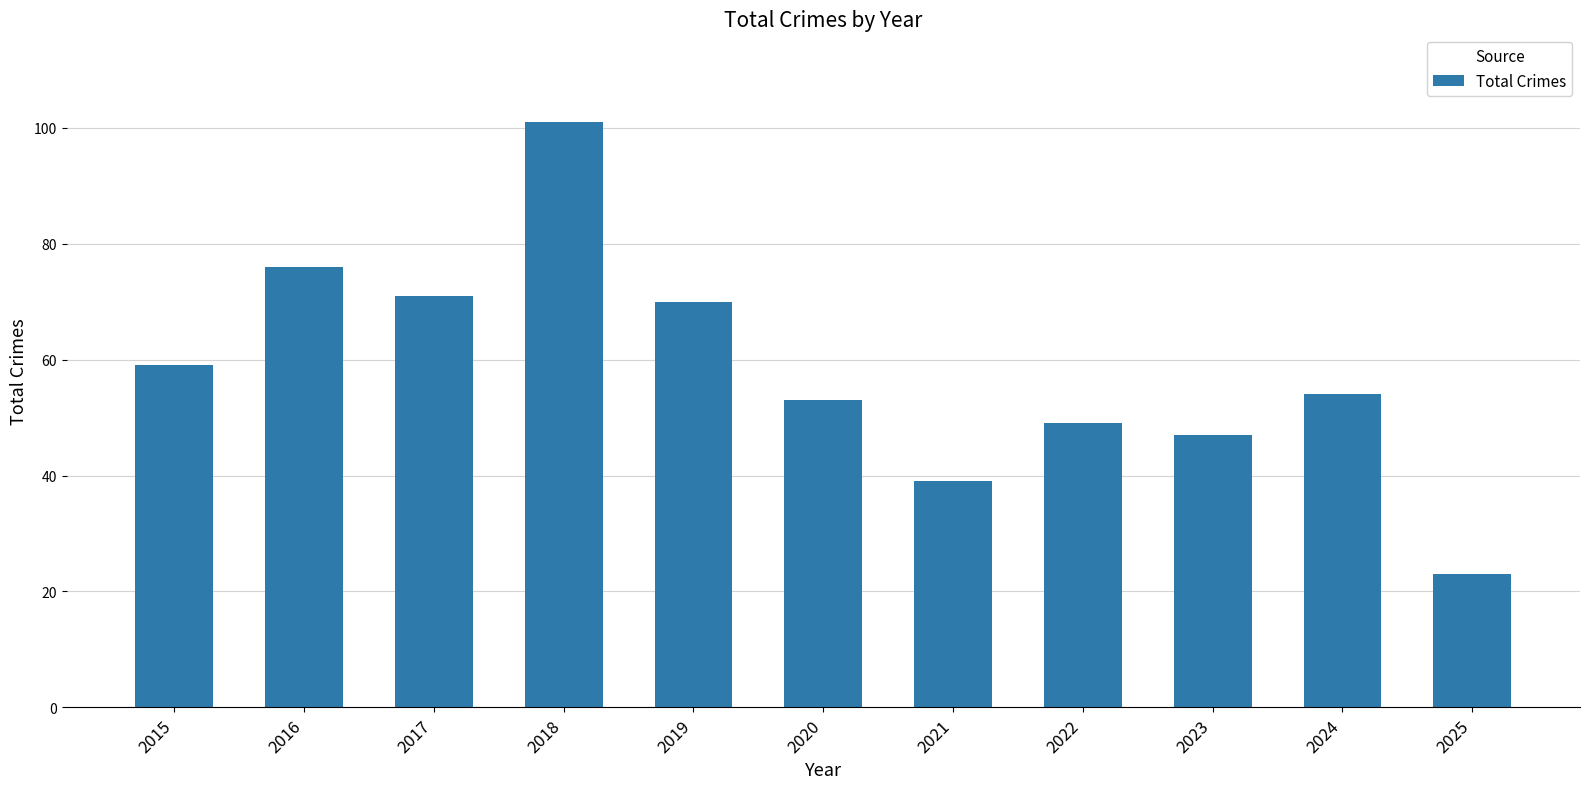

Reading right to left, transcribe all the data shown in this chart.

23	54	47	49	39	53	70	101	71	76	59